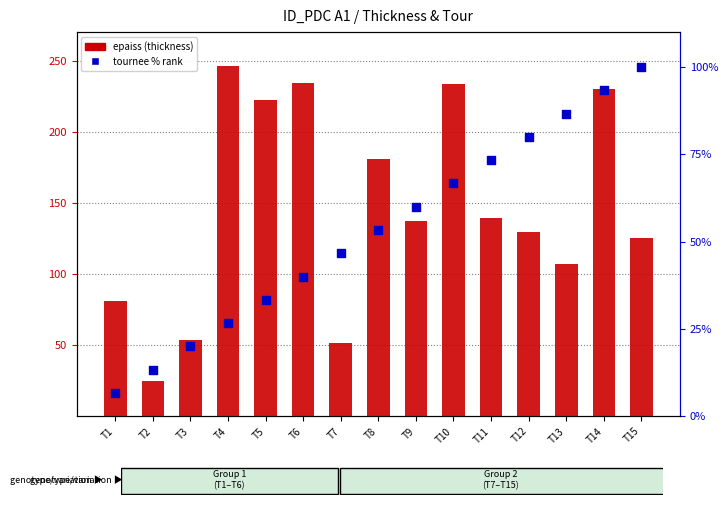

What are all the series names shown in the legend?

epaiss (thickness), tournee % rank